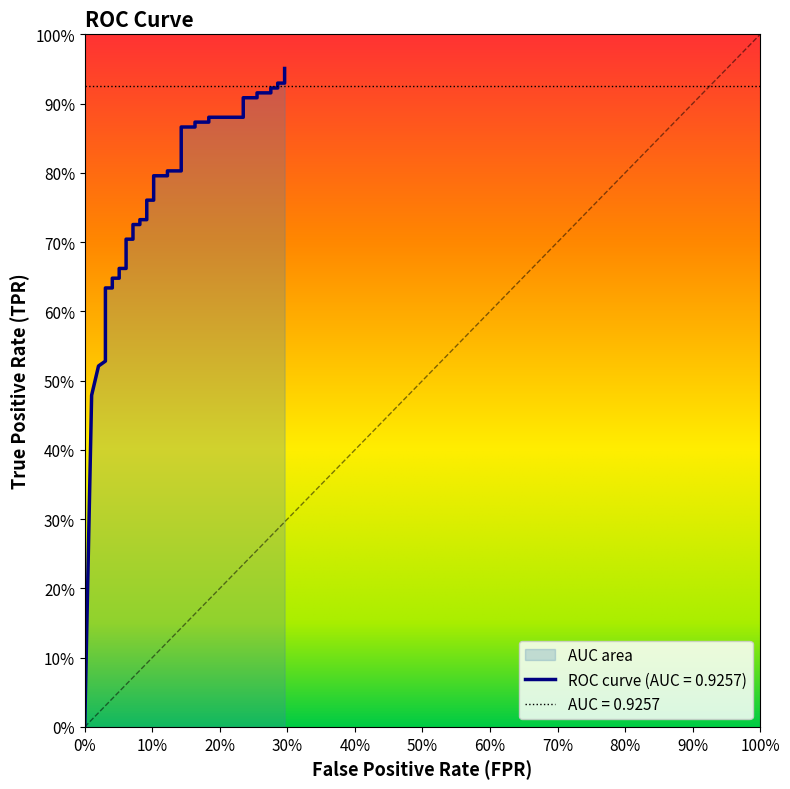

Is this an area chart (filled region under the line)?

No